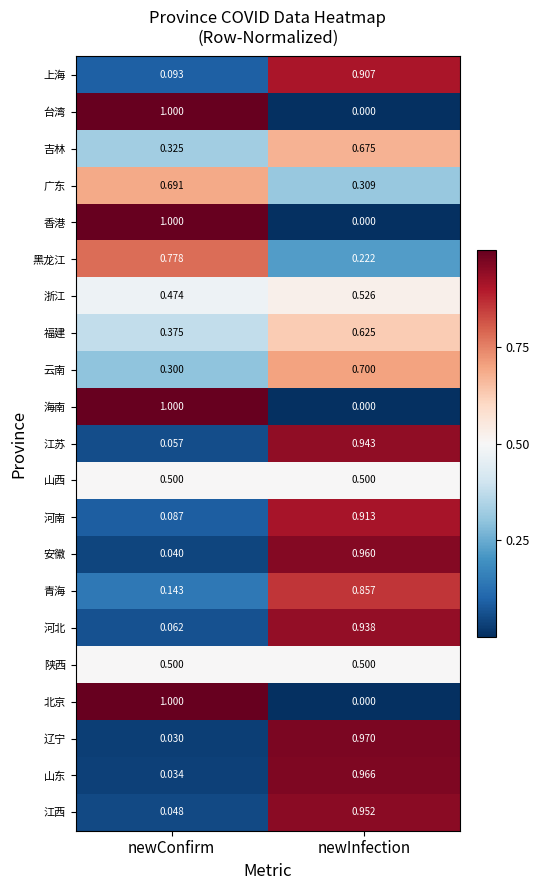

Which category has the lowest value in the 福建 series?

newConfirm